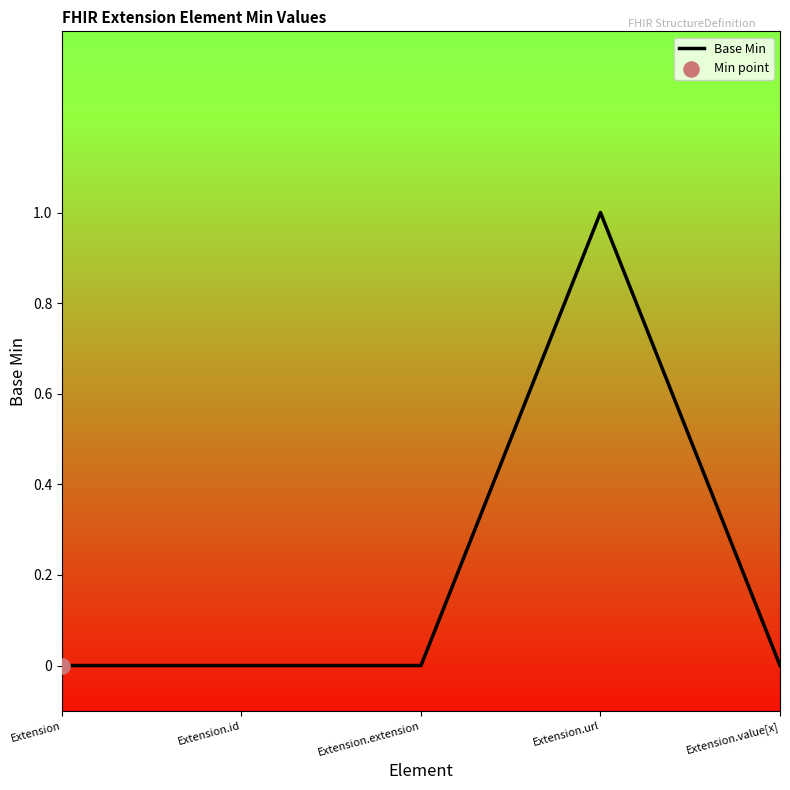

What is the change in value from Extension to Extension.url?

+1